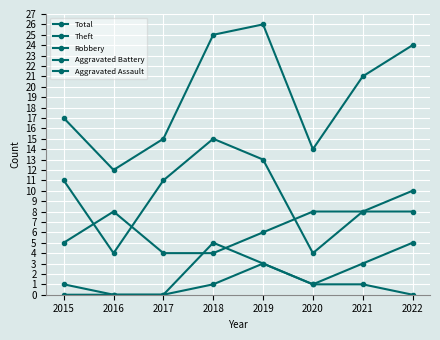

The Total series shows 21 at 2021. True or false?

True